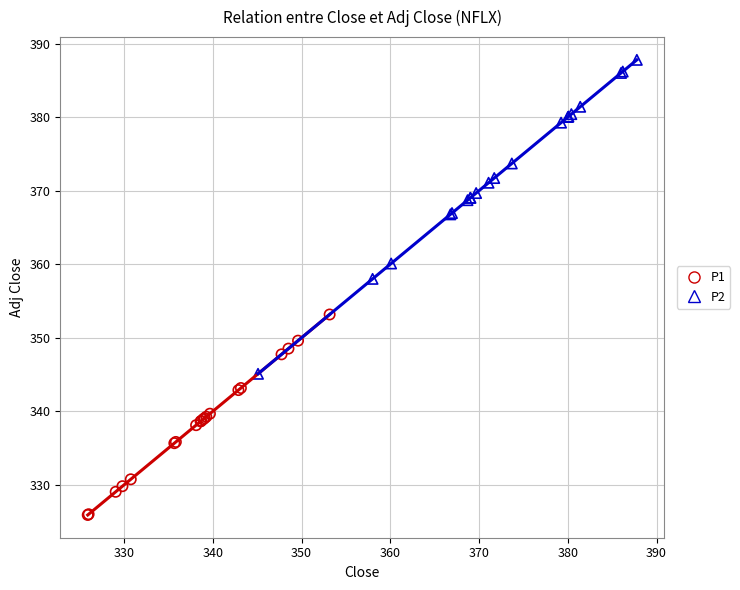

Which series has the largest Y range (max minus min)?

P2